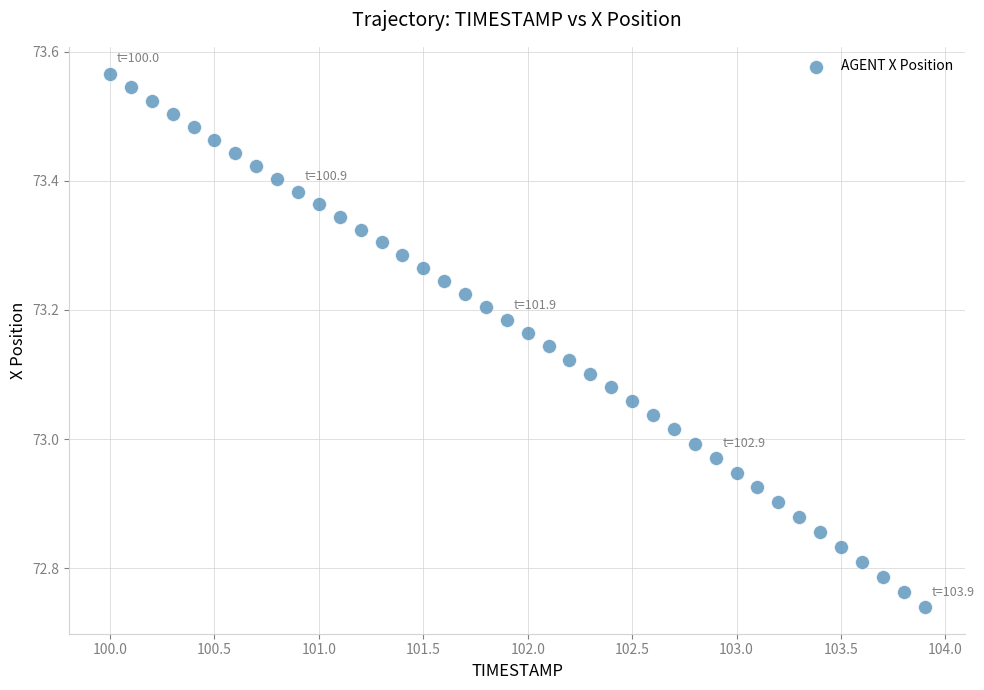

What is the range of Y values (max minus min)?

0.8